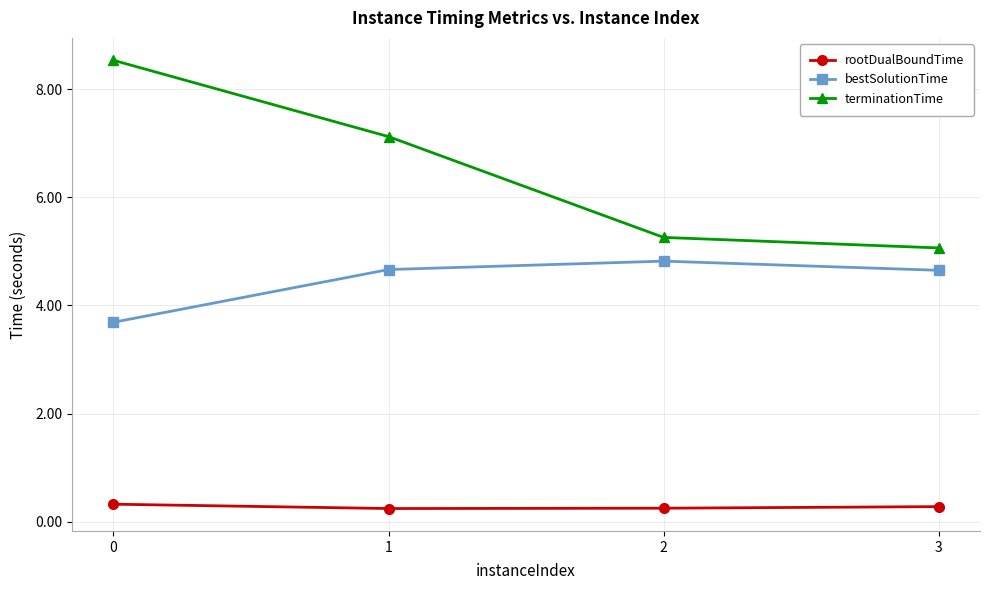

The bestSolutionTime series shows 3.7 at 0. True or false?

True